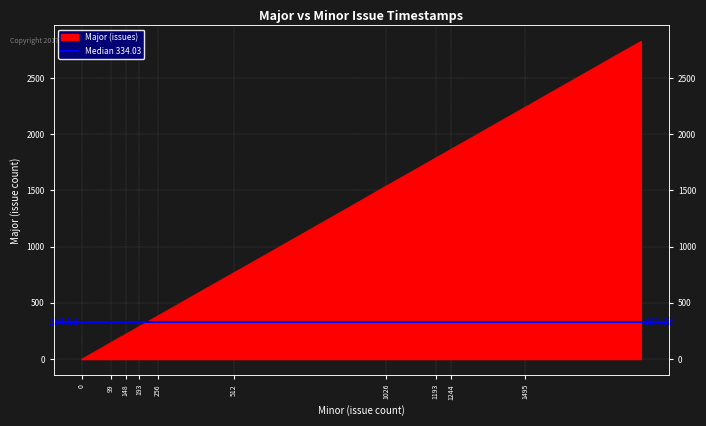

Approximately how many times larger is the value at 391 compared to 1227?

0.3